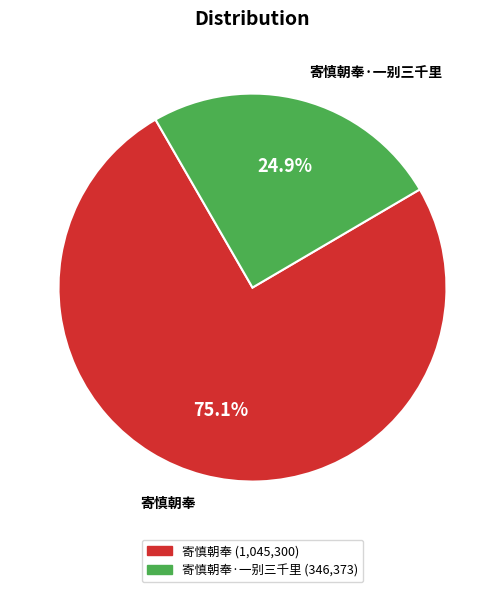

Rank the categories by value from highest to lowest.

寄慎朝奉, 寄慎朝奉·一别三千里